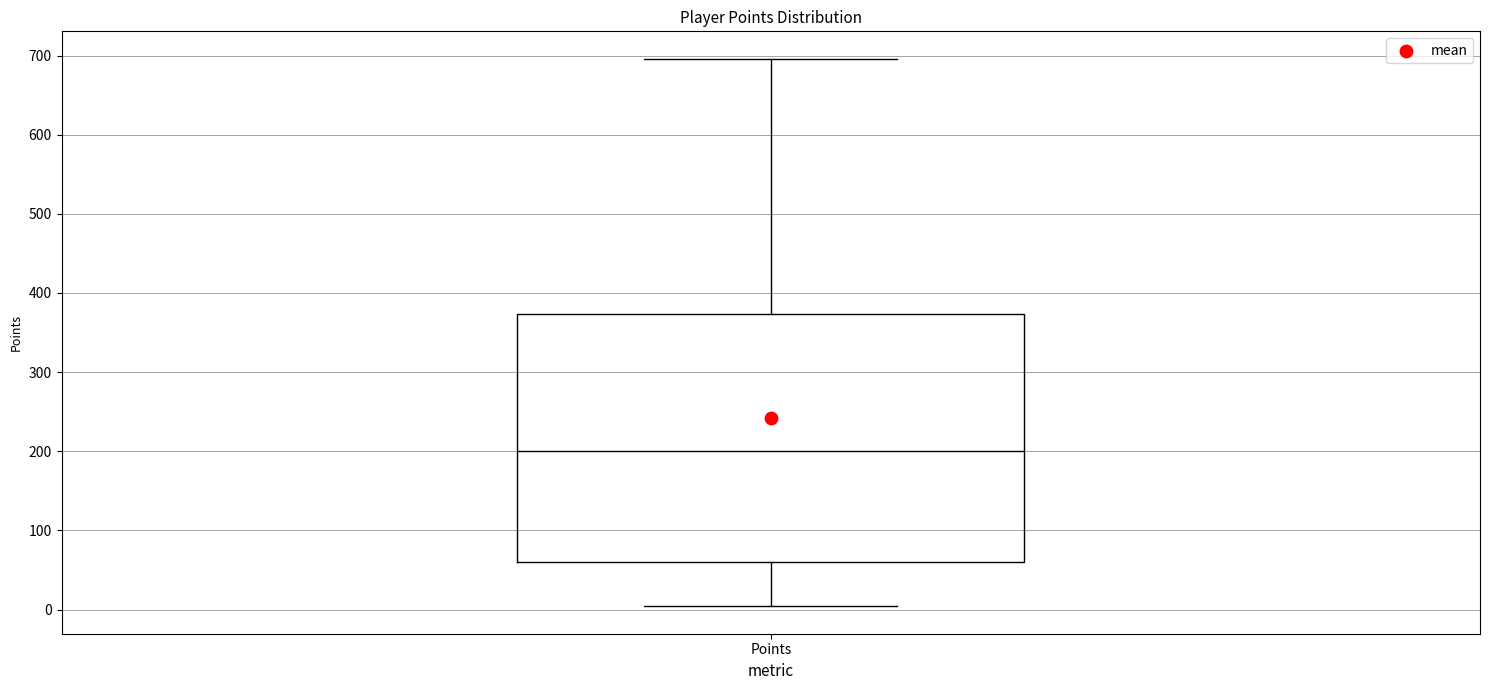

Transcribe this box plot: give where the median line is, the range the box spans, and where the two whiskers end, as read against the y-axis. The values are not printed on the chart, so give them approximately, as read against the axis.

median 200, box 60 to 370, whiskers 0 to 700